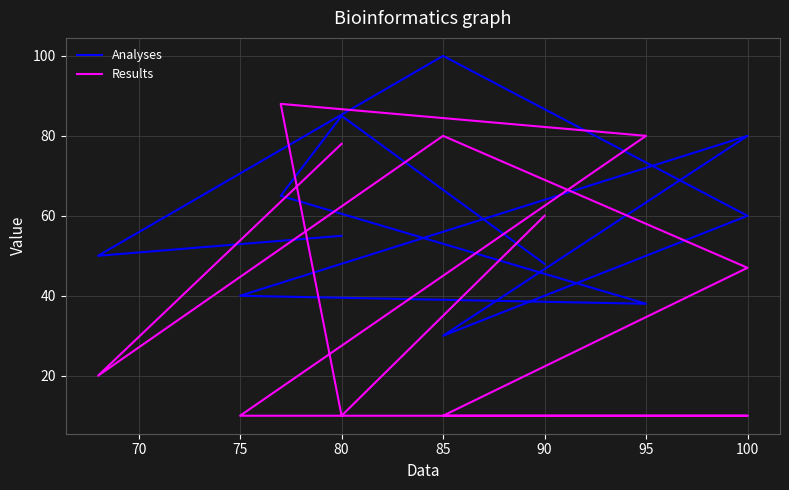

Reading right to left, what are all the values shown in this chart?

Analyses: 55	50	100	60	30	80	40	38	65	85	48
Results: 78	20	80	47	10	10	10	80	88	10	60